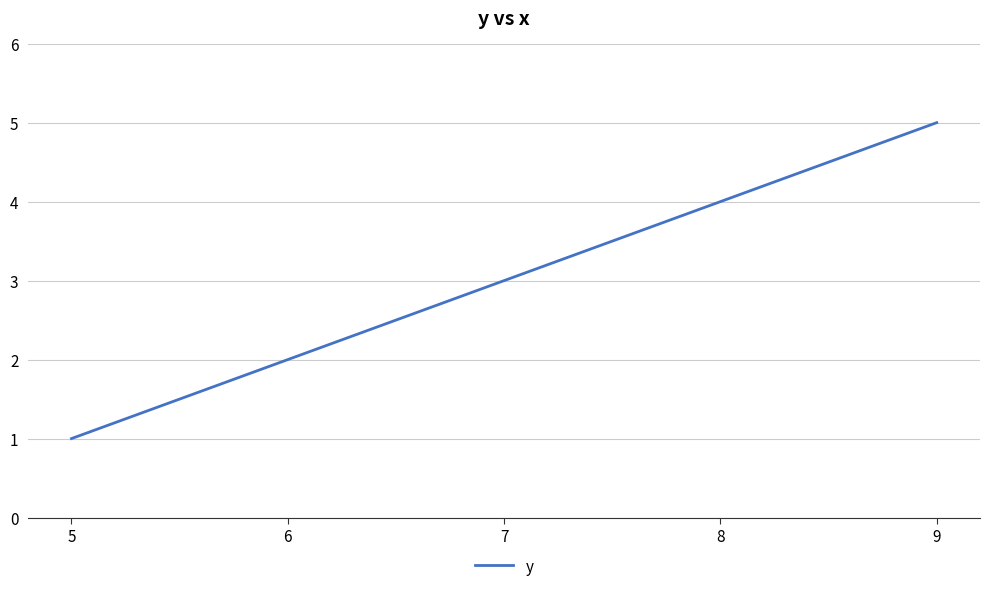

What is the change in value from 7 to 8?

+1